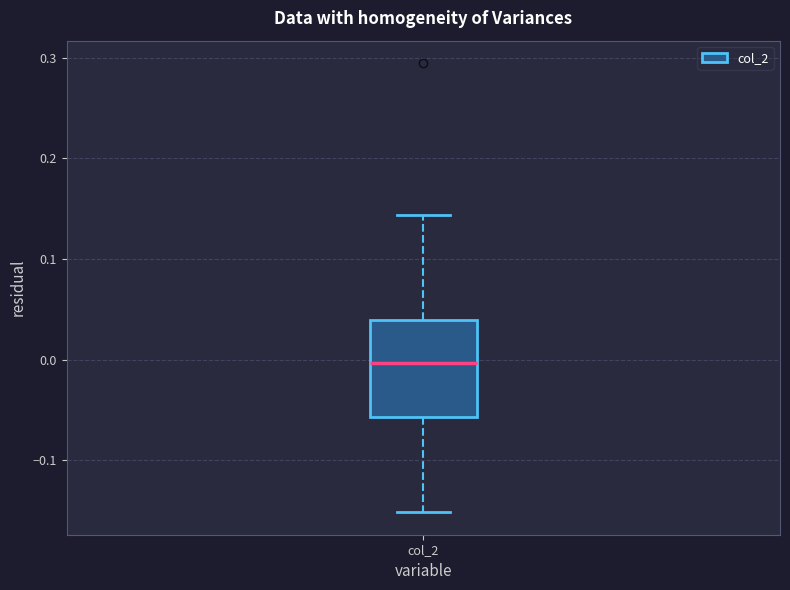

Read this box plot against the y-axis: the position of the median line, the range covered by the box, and the ends of both whiskers. The values are not printed on the chart, so give them approximately, as read against the axis.

median 0.00, box -0.06 to 0.04, whiskers -0.15 to 0.14